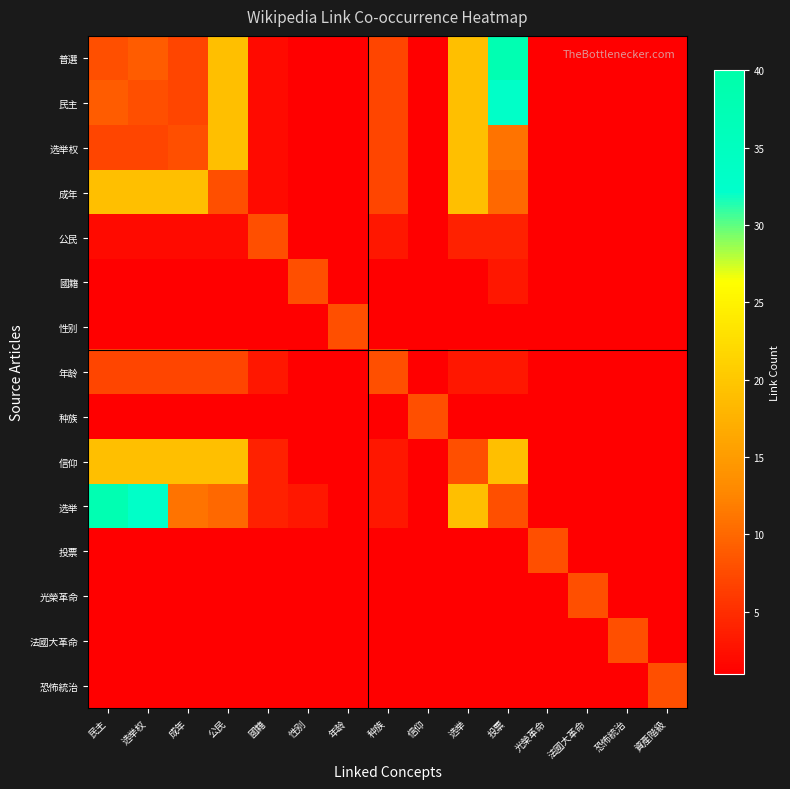

What is the total value across all series at 信仰?

22